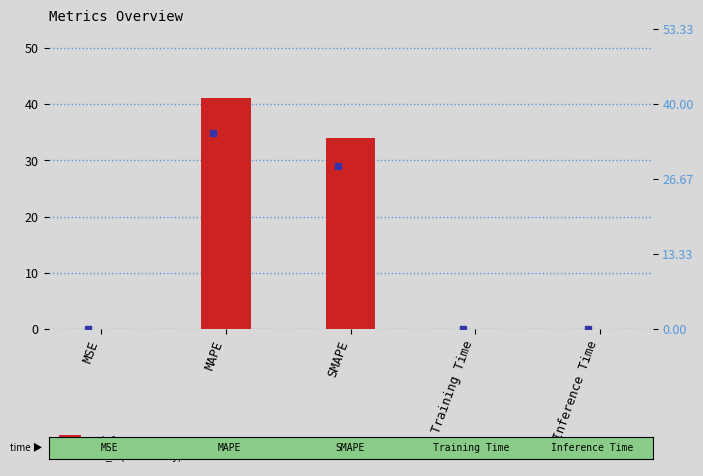

Where is col_1 nearest to the value 20?

SMAPE